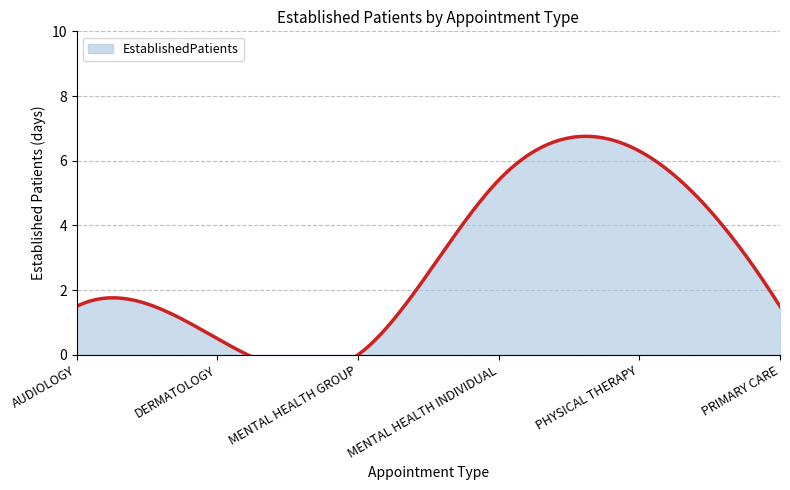

What position from the left is MENTAL HEALTH GROUP?

3